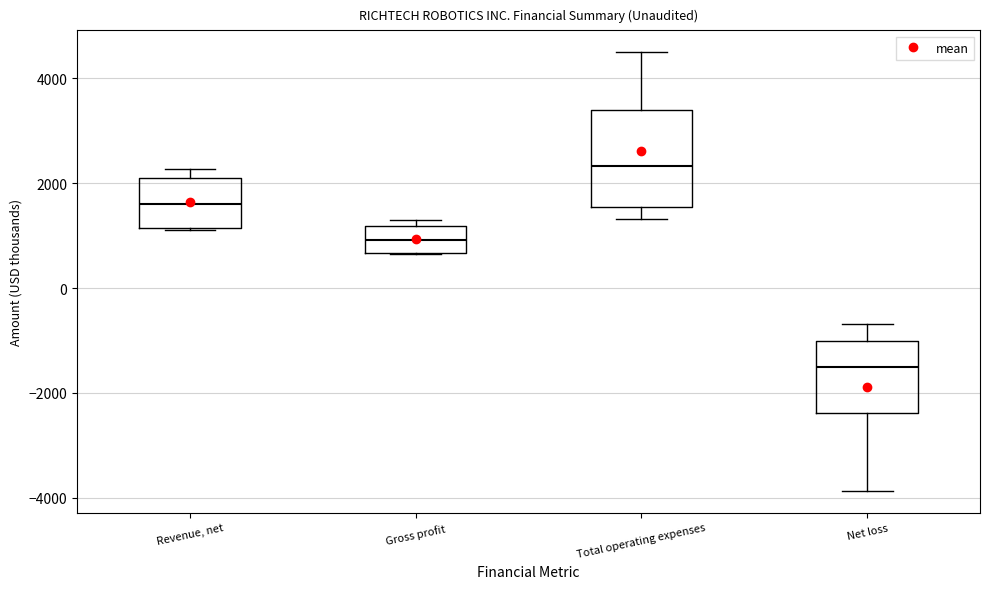

Where is the upper edge of the box for Gross profit on the y-axis? The values are not printed on the chart, so give them approximately, as read against the axis.

1200